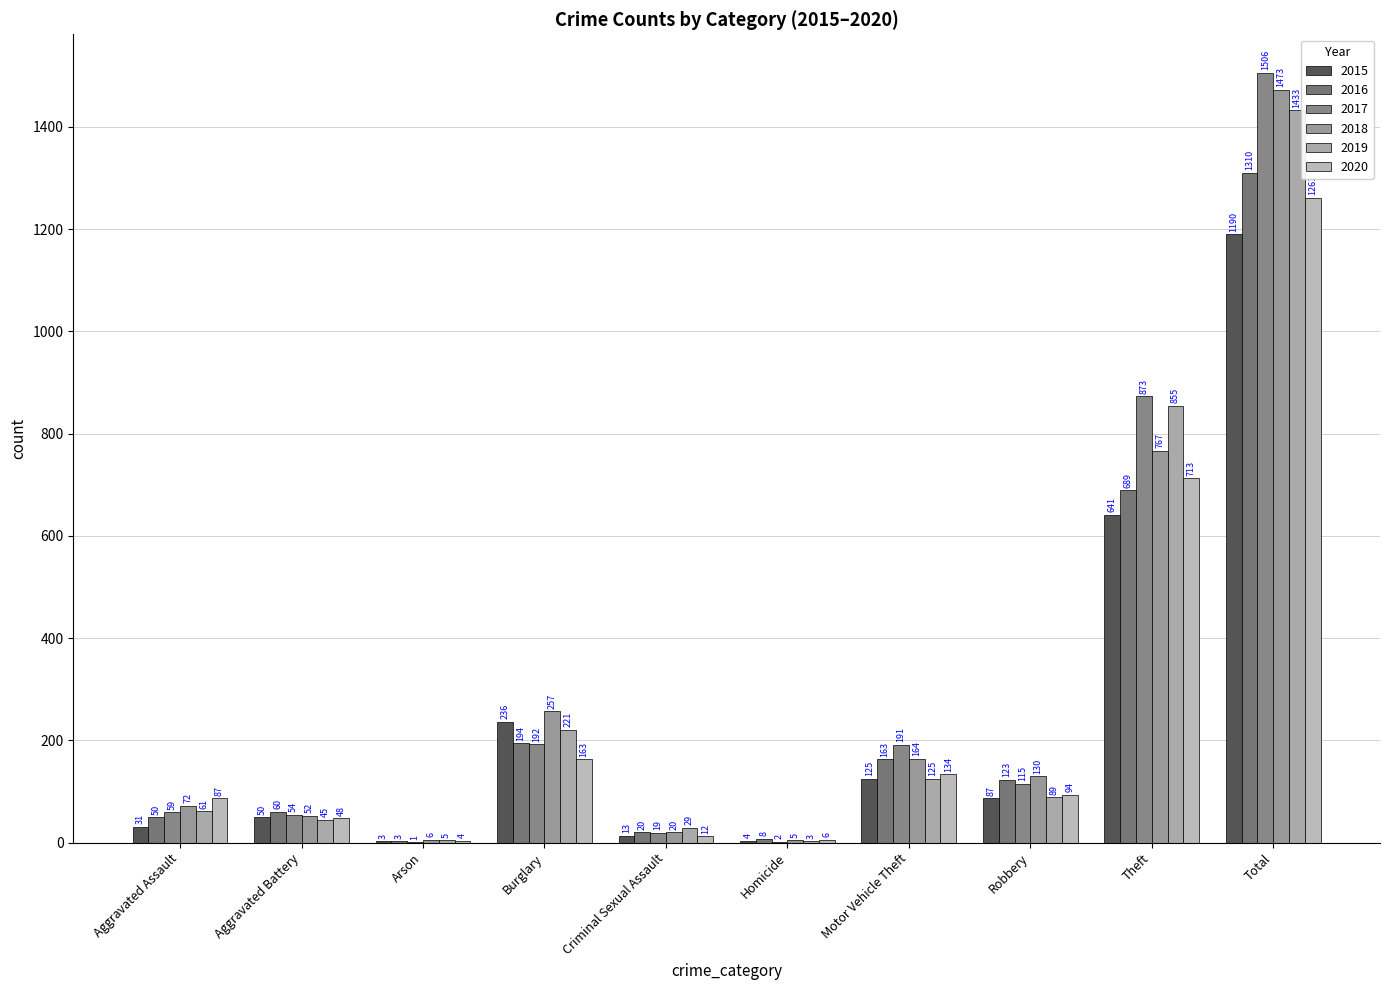

How many groups of bars are there?

10